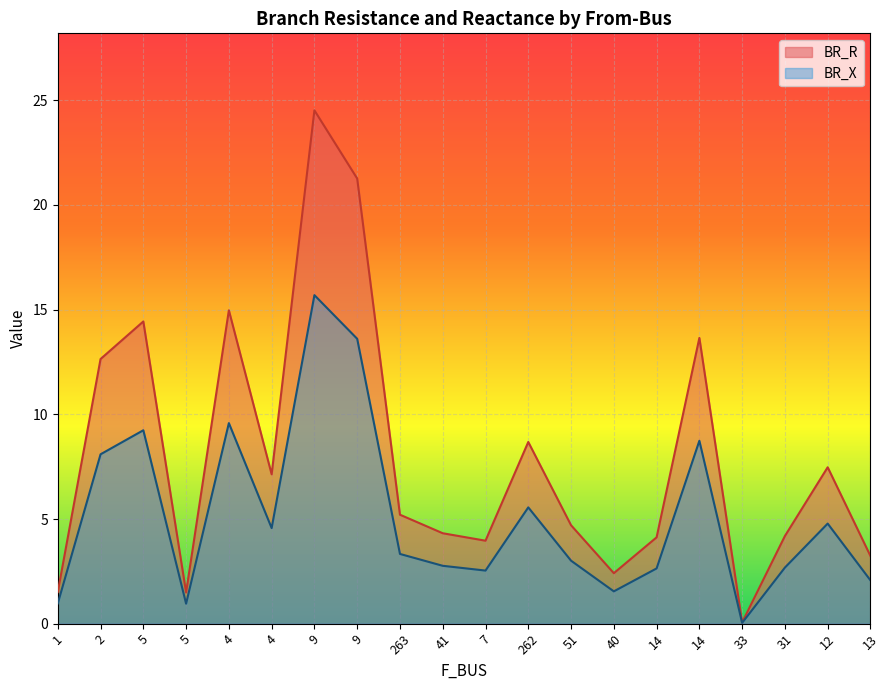

The BR_X series shows 13.5 at 5. True or false?

False